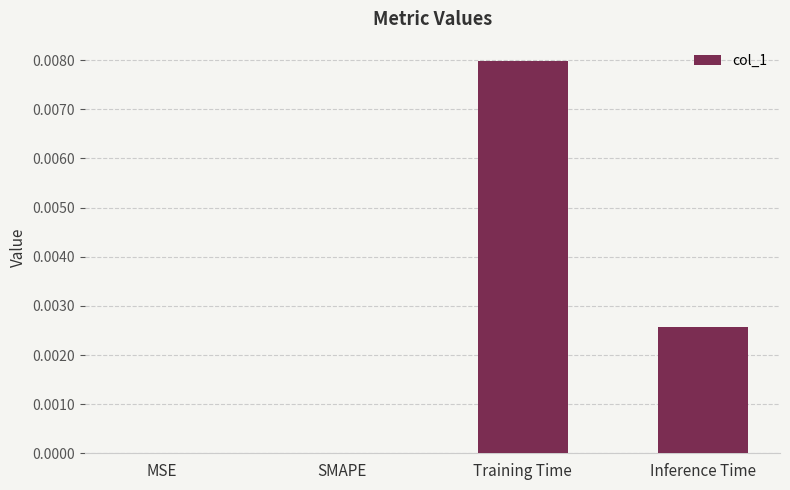

Between SMAPE and Training Time, which is larger?

Training Time